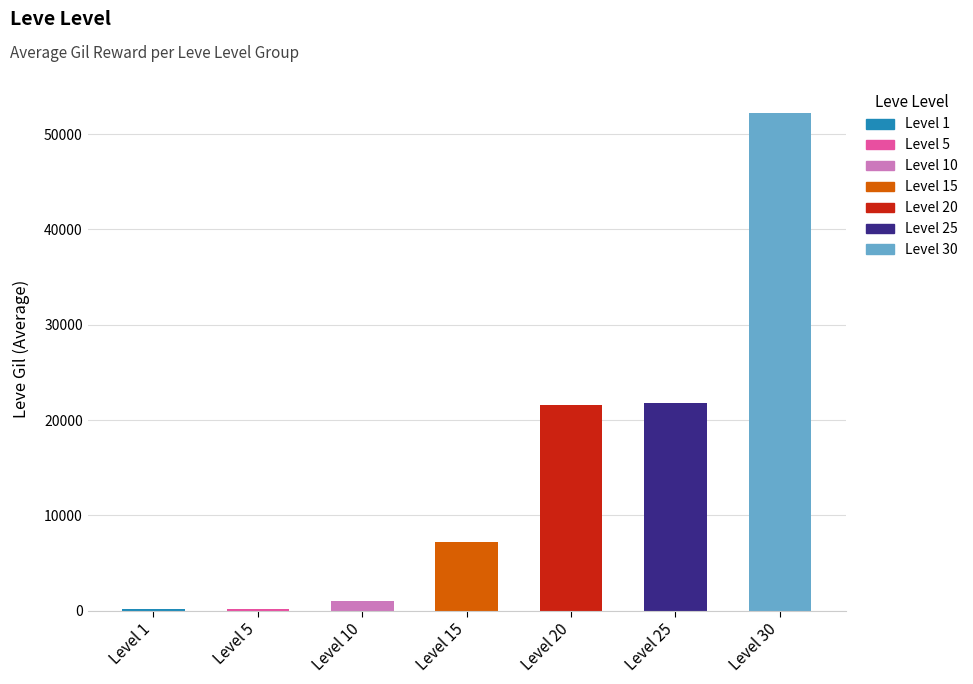

What is the sum of all values?

104190